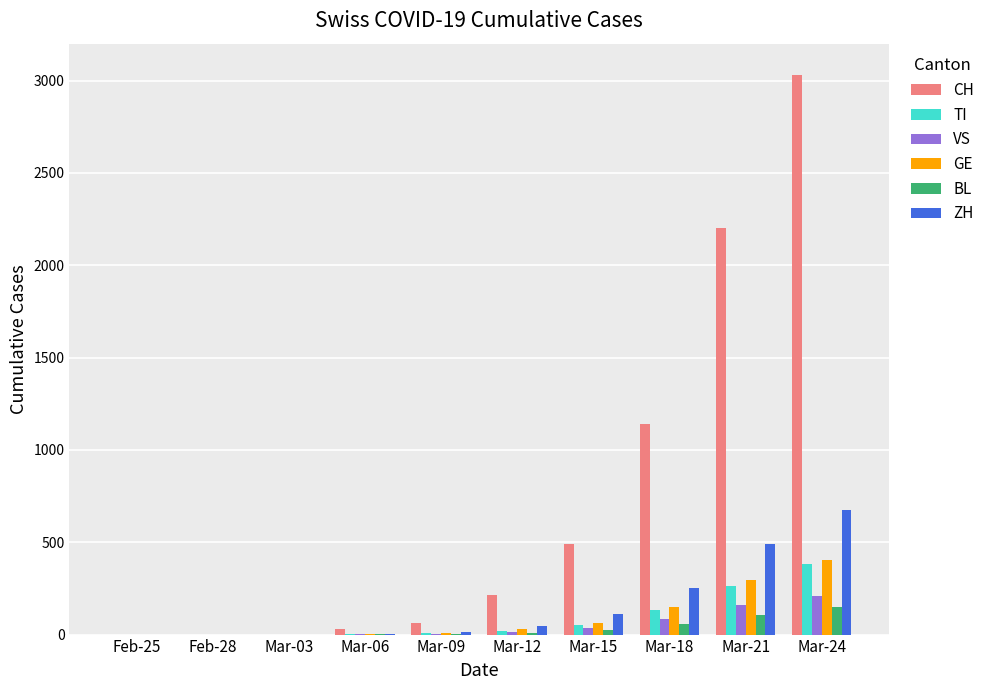

What is the sum of all CH values?

7165